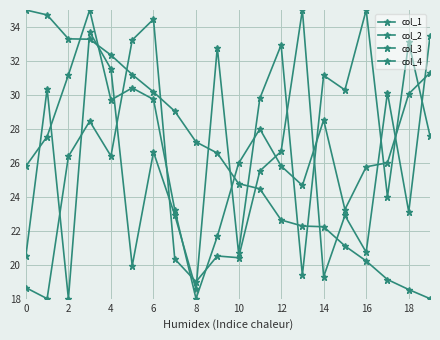

What is the minimum value shown in the chart?

18.0